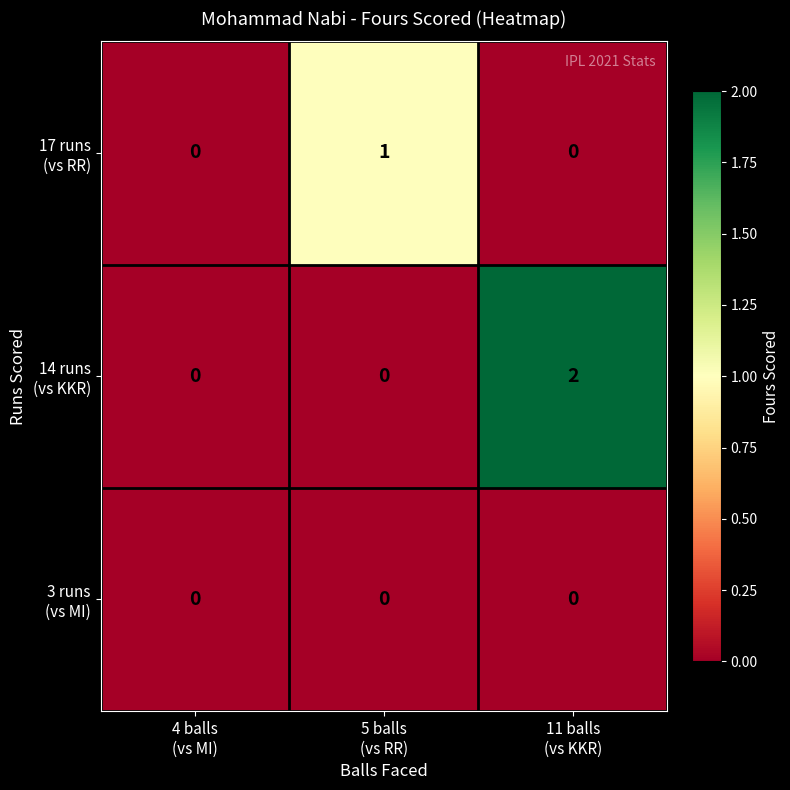

How many series are shown in this chart?

3